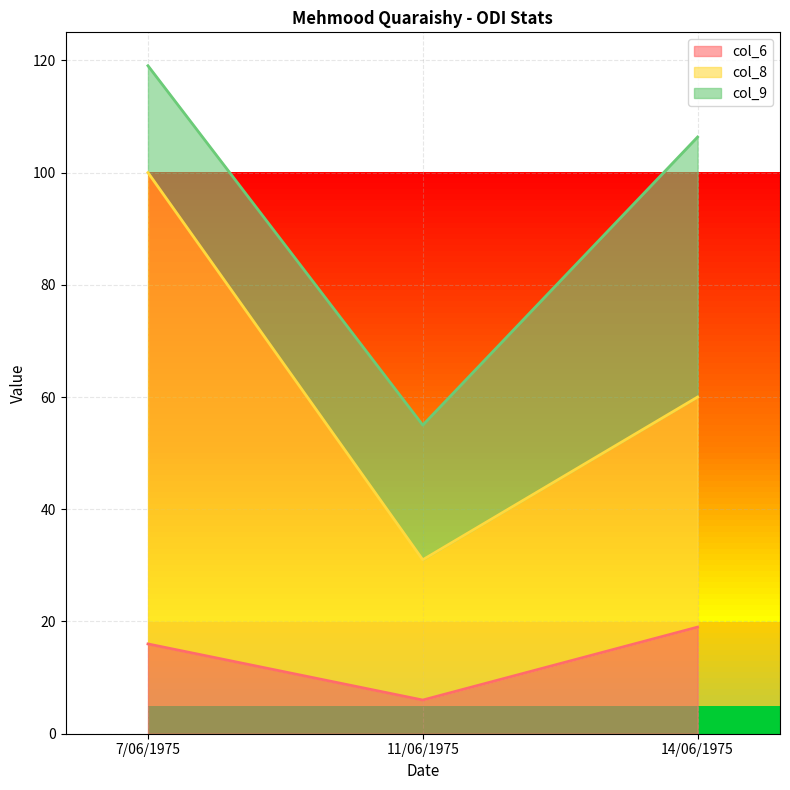

What is the average value of the col_8 series?

64